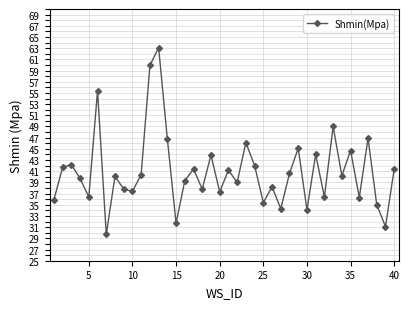

What is the average value?

41.0